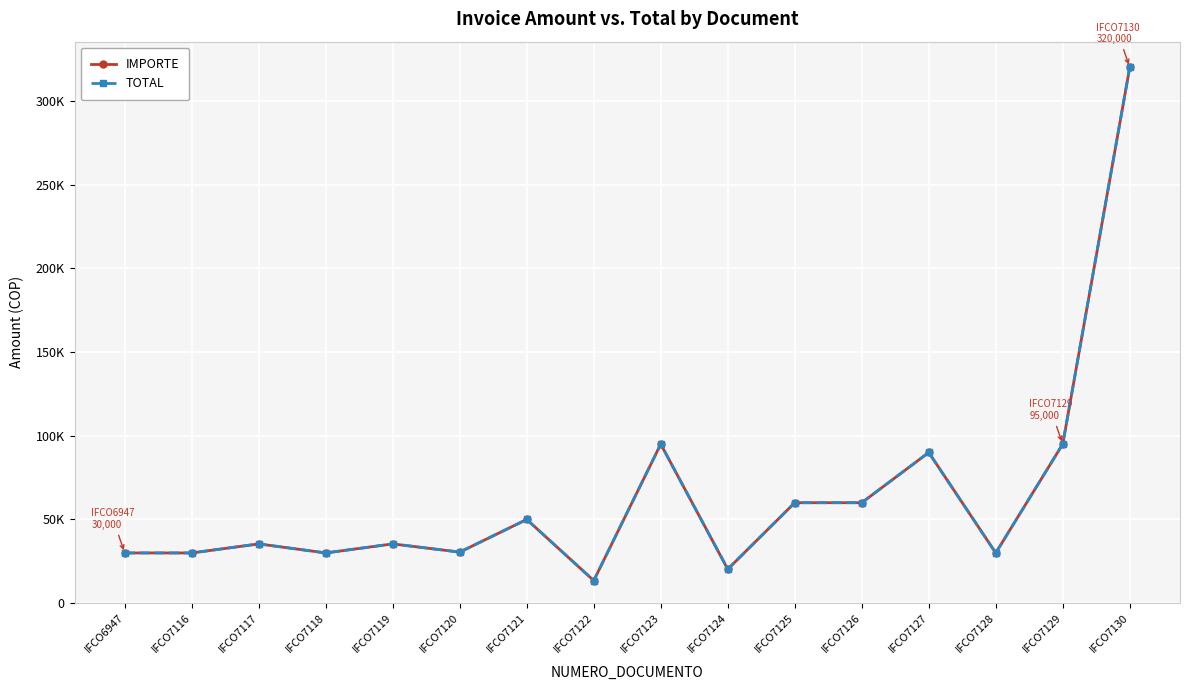

Between IFCO6947 and IFCO7130, which is larger?

IFCO7130